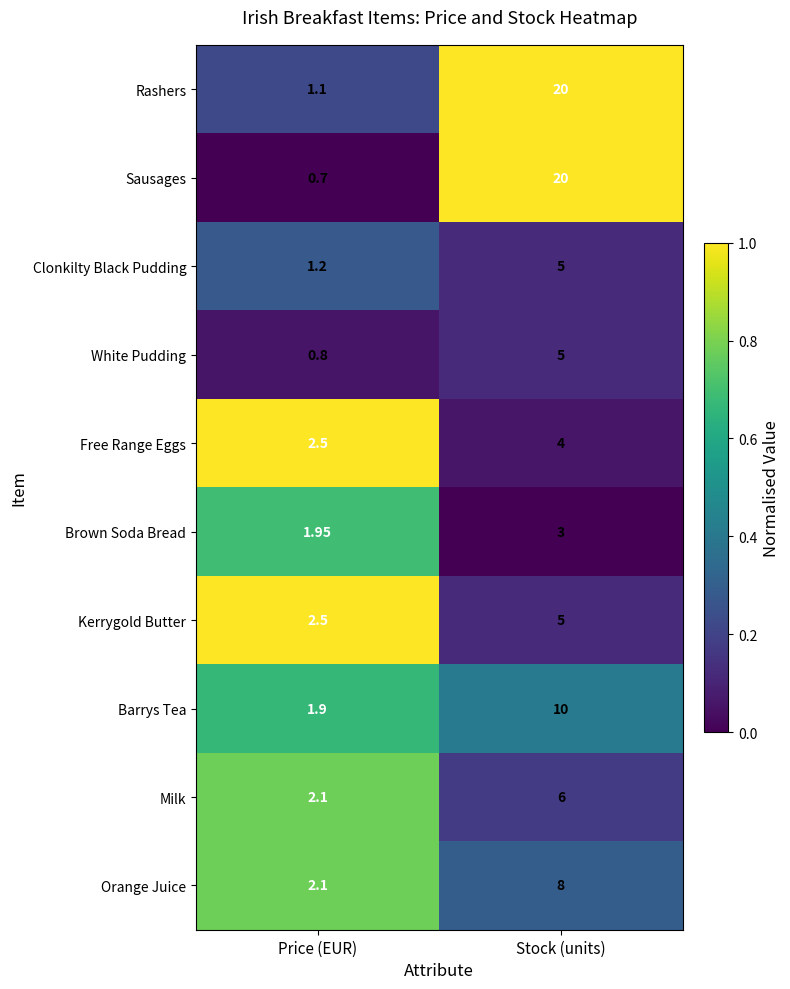

Where is White Pudding nearest to the value 2?

Price (EUR)